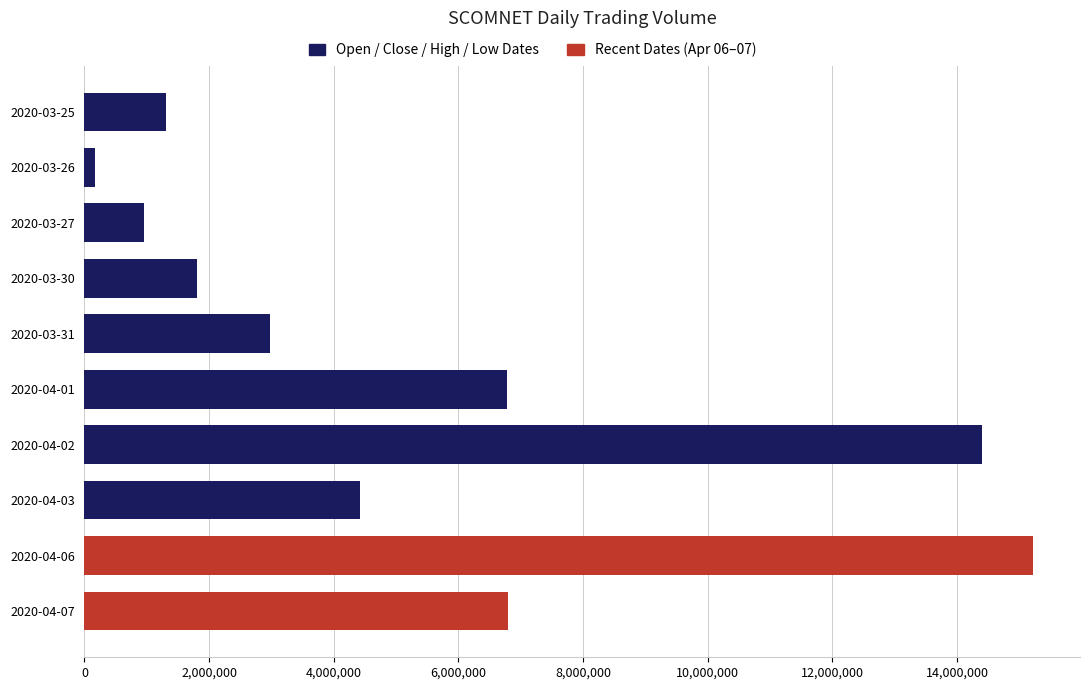

At which category does the chart reach its peak across all series?

2020-04-06